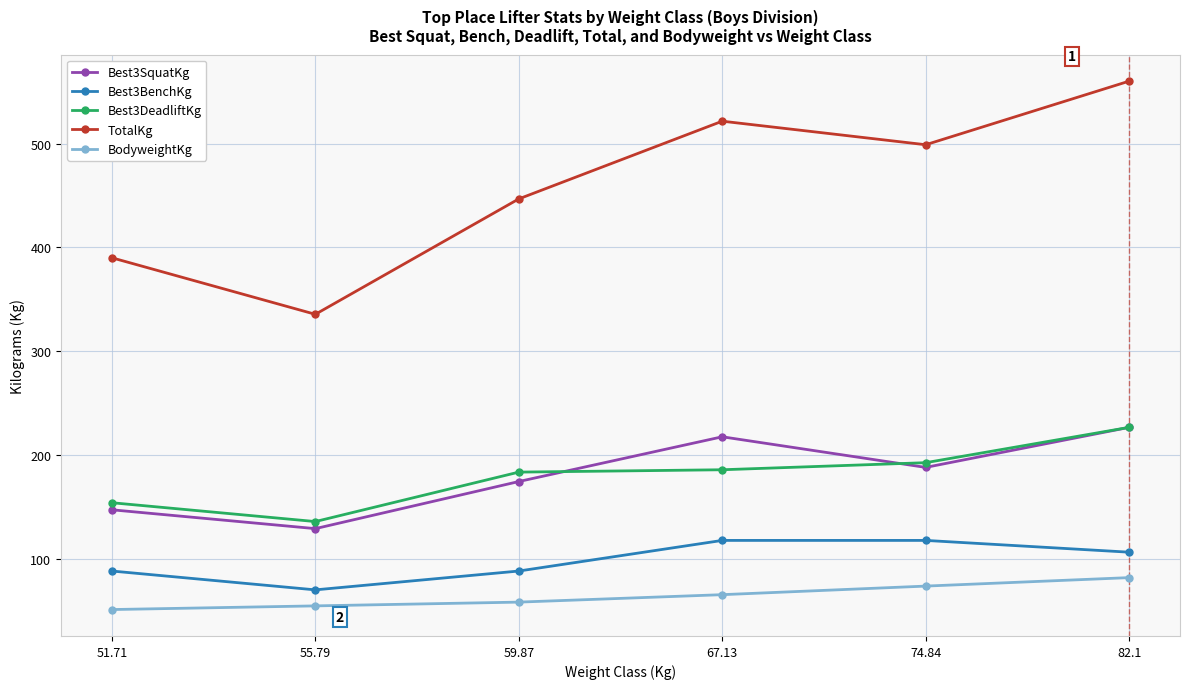

What is the lowest value of the Best3SquatKg series?

129.3